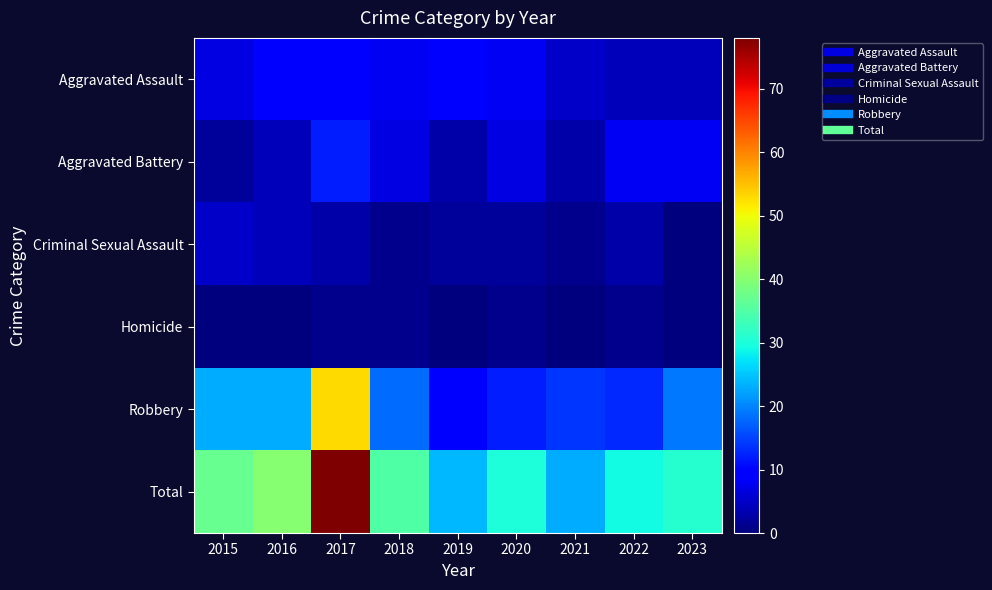

At which category is the sum across all series the highest?

2017